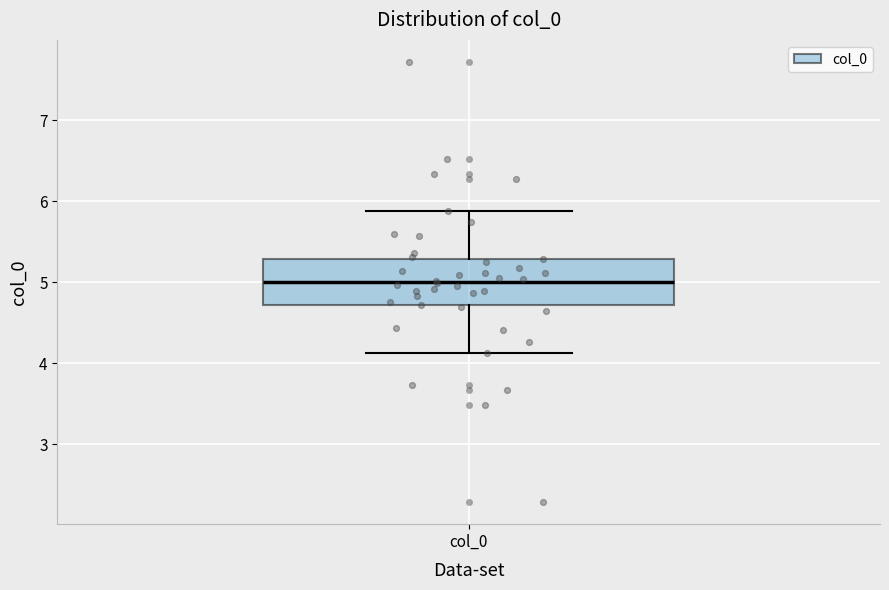

Transcribe this box plot: give where the median line is, the range the box spans, and where the two whiskers end, as read against the y-axis. The values are not printed on the chart, so give them approximately, as read against the axis.

median 5.0, box 4.7 to 5.3, whiskers 4.1 to 5.9